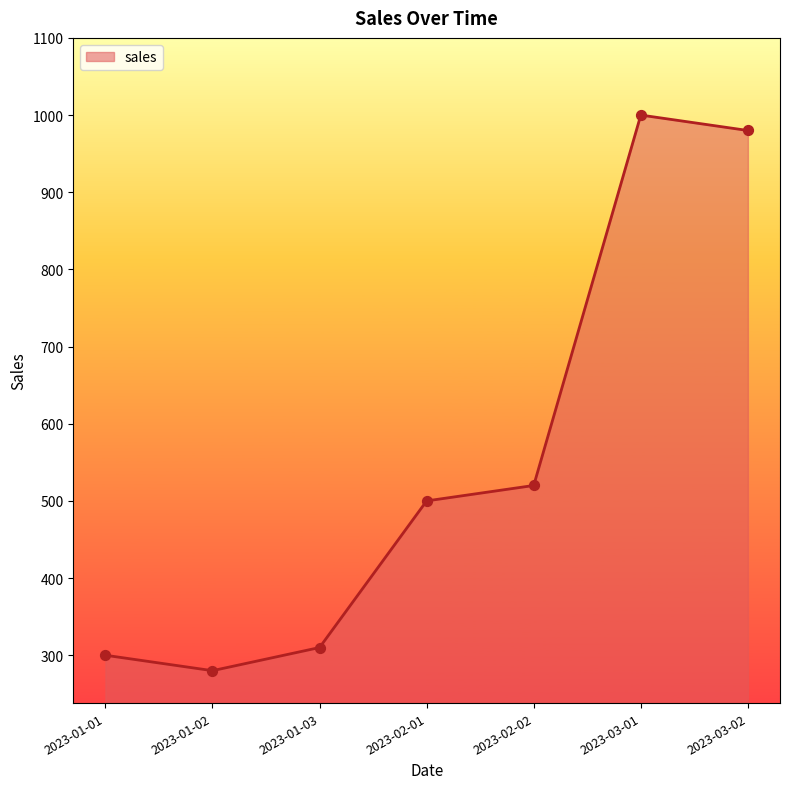

What is the change in value from 2023-02-02 to 2023-03-01?

+480